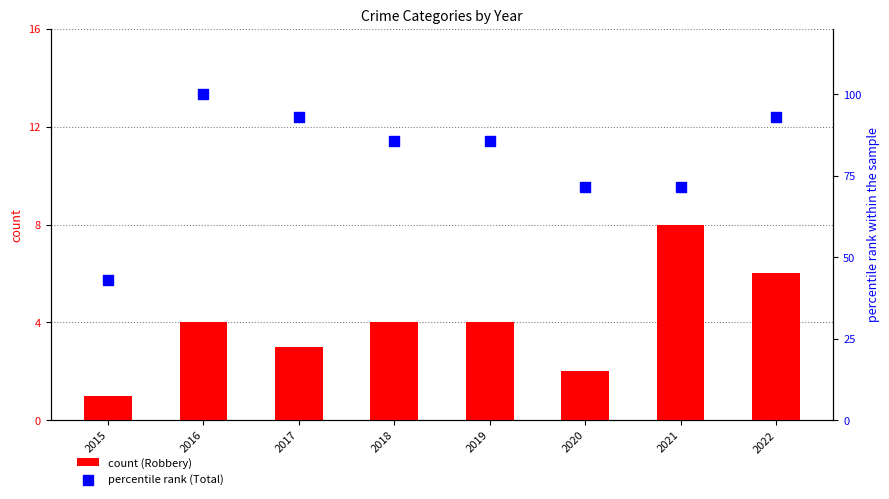

Is the value of count (Robbery) at 2018 greater than the value of percentile rank (Total) at 2017?

No